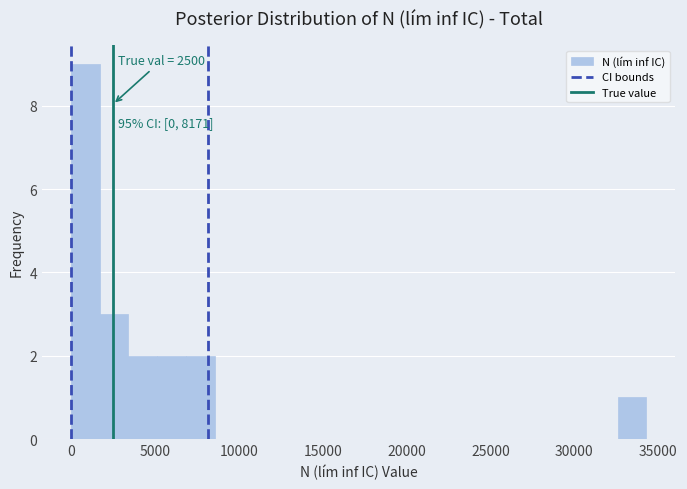

Around what value on the x-axis is the tallest bar? Give the approximate position of its centre, as read against the axis.

1000